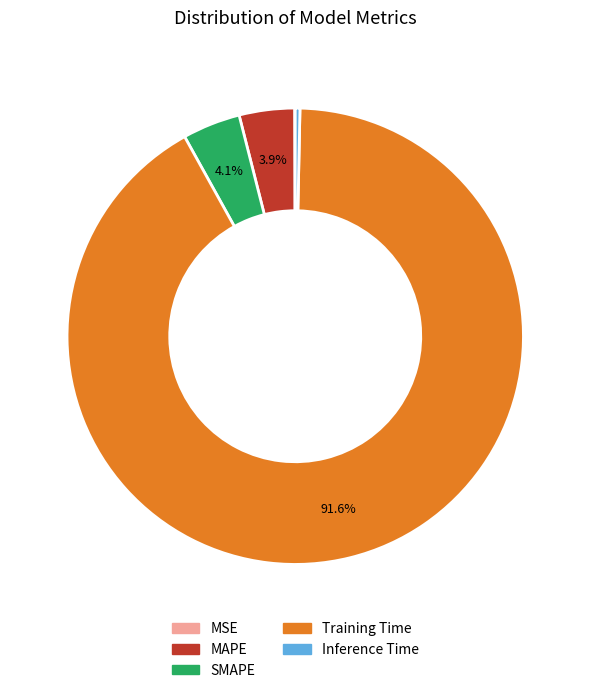

Does any single category account for the majority?

Yes